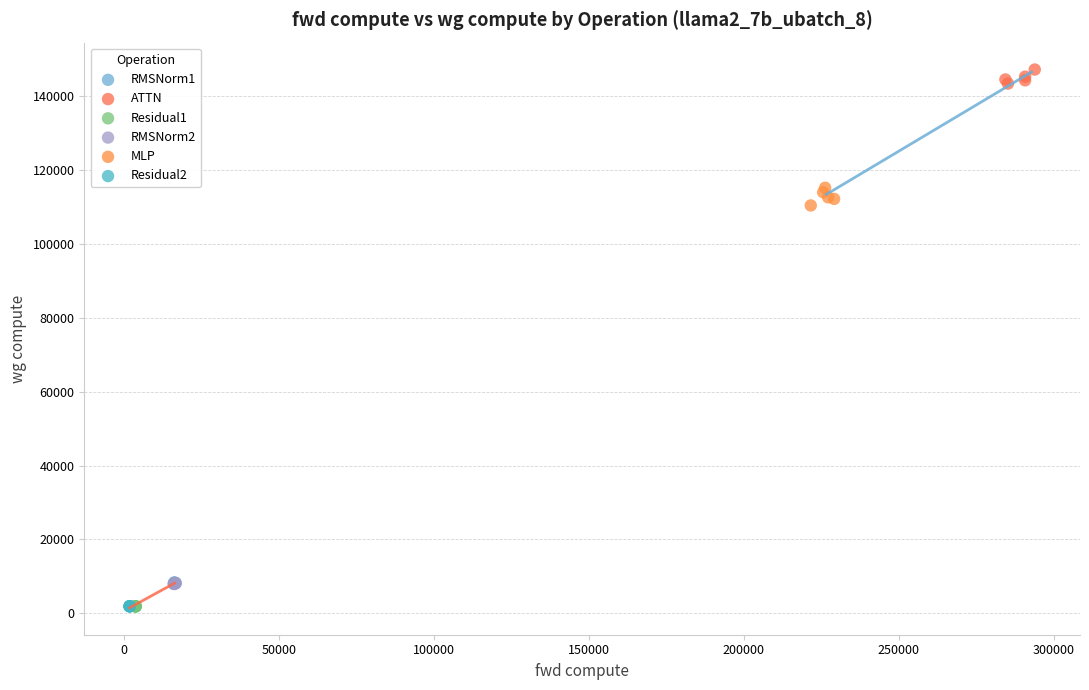

Which series reaches the maximum Y coordinate?

ATTN